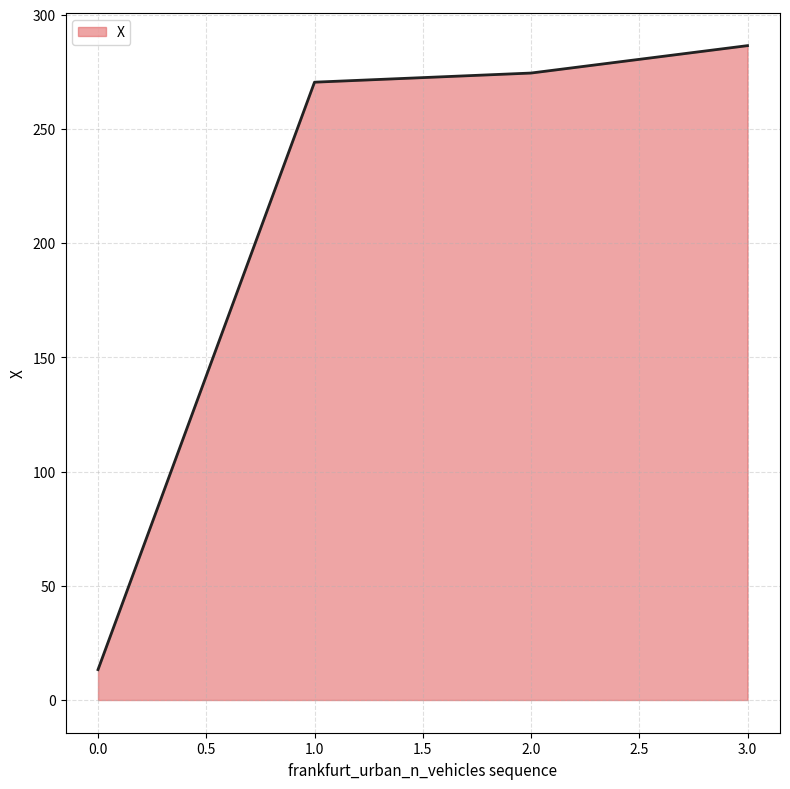

The value at 2.0 is 274.5. True or false?

True